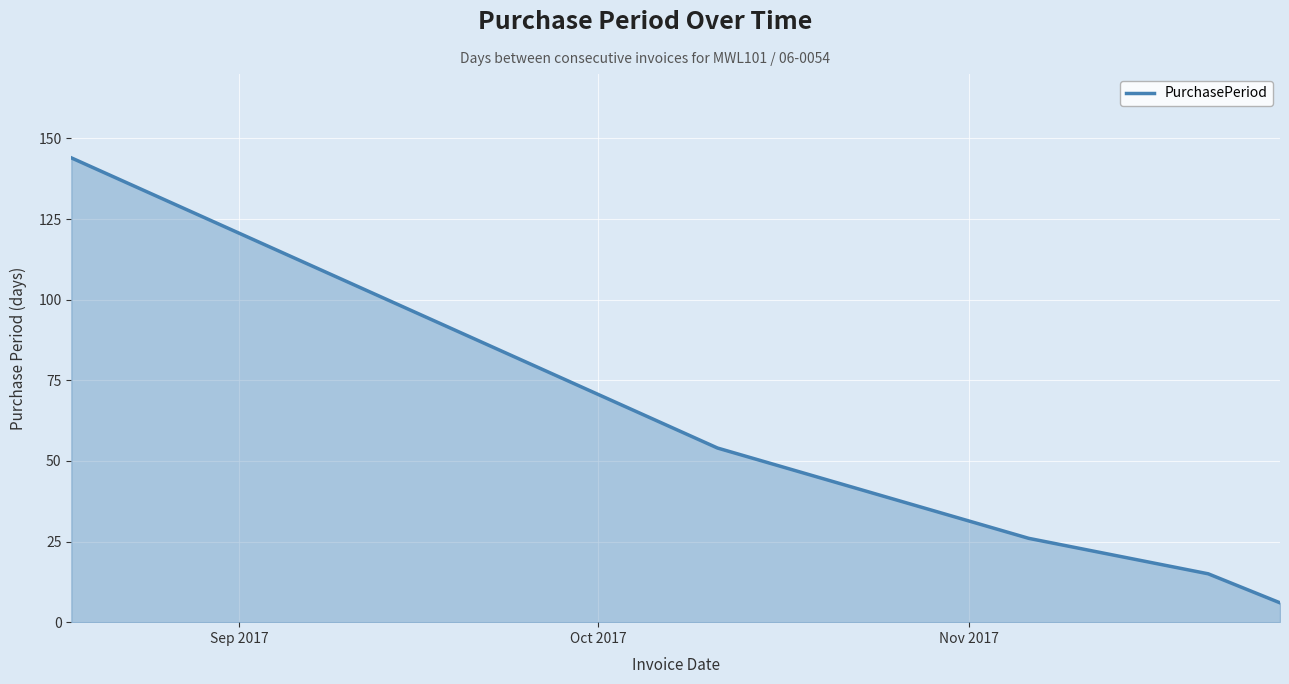

Does the chart have visible grid lines?

Yes